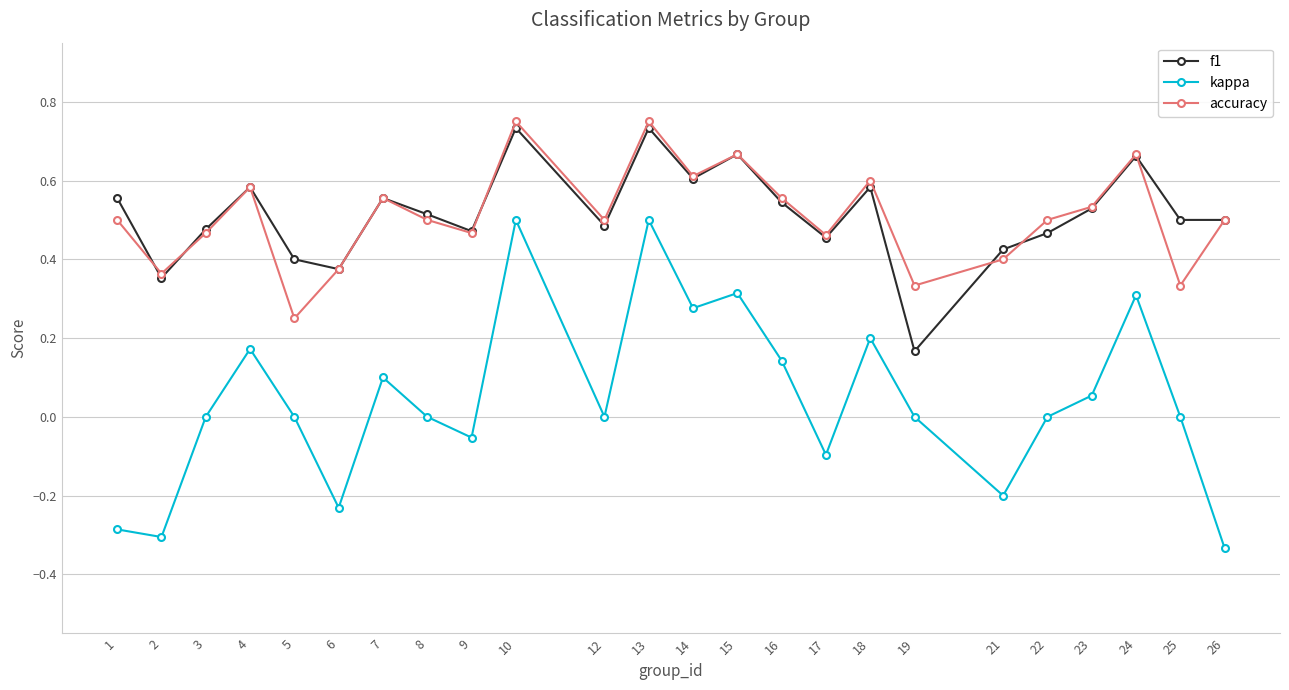

Where is the first local maximum for f1?

4